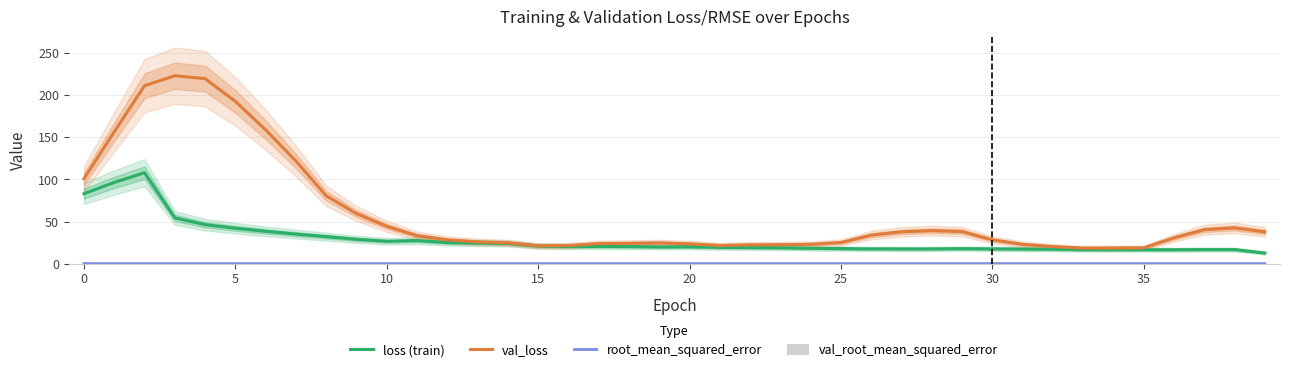

Which series changed the most between 30 and 37?

val_loss